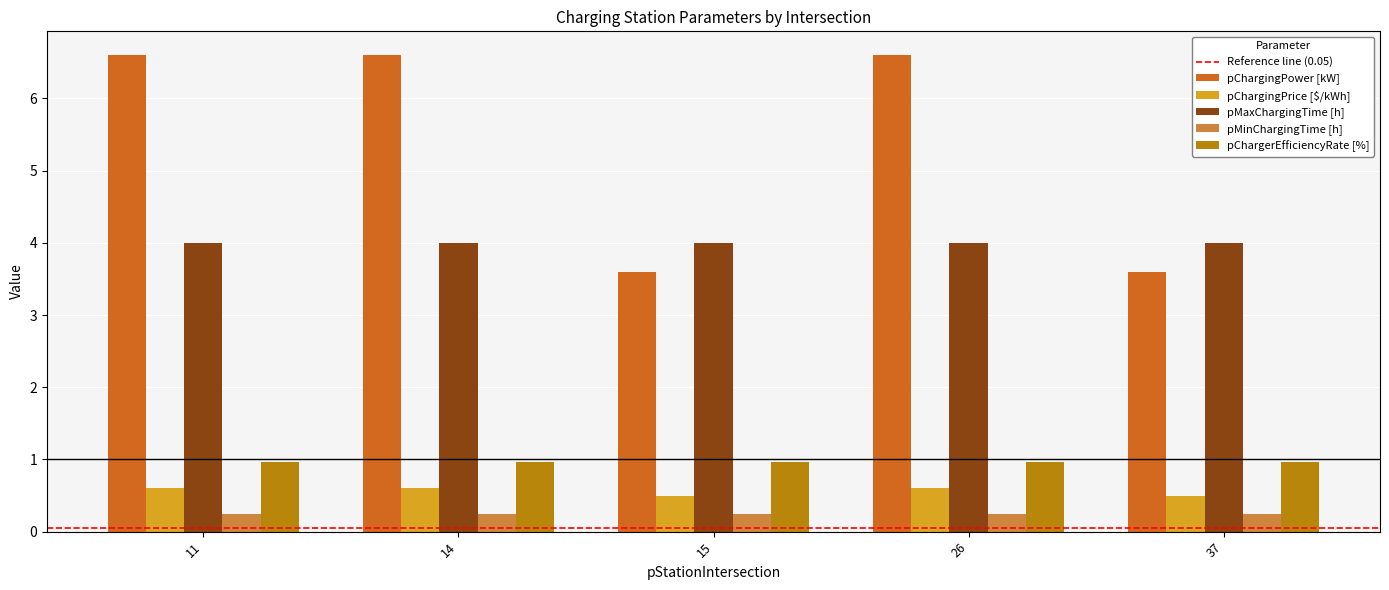

List the series in order of their peak value, highest first.

pChargingPower [kW], pMaxChargingTime [h], pChargerEfficiencyRate [%], pChargingPrice [$/kWh], pMinChargingTime [h]